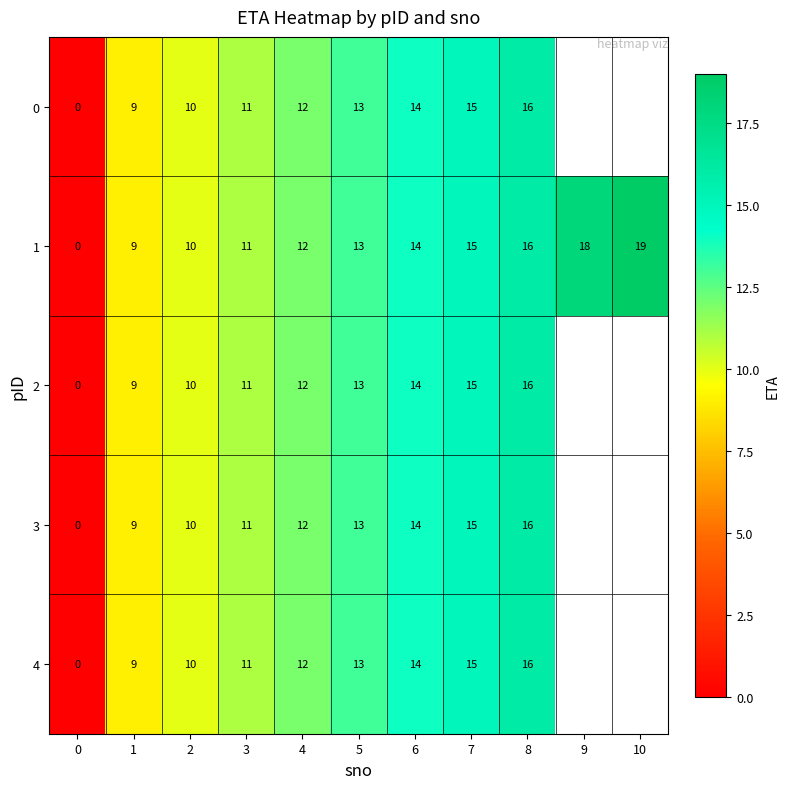

What is the sum of the 1 values at 1 and 4?

21